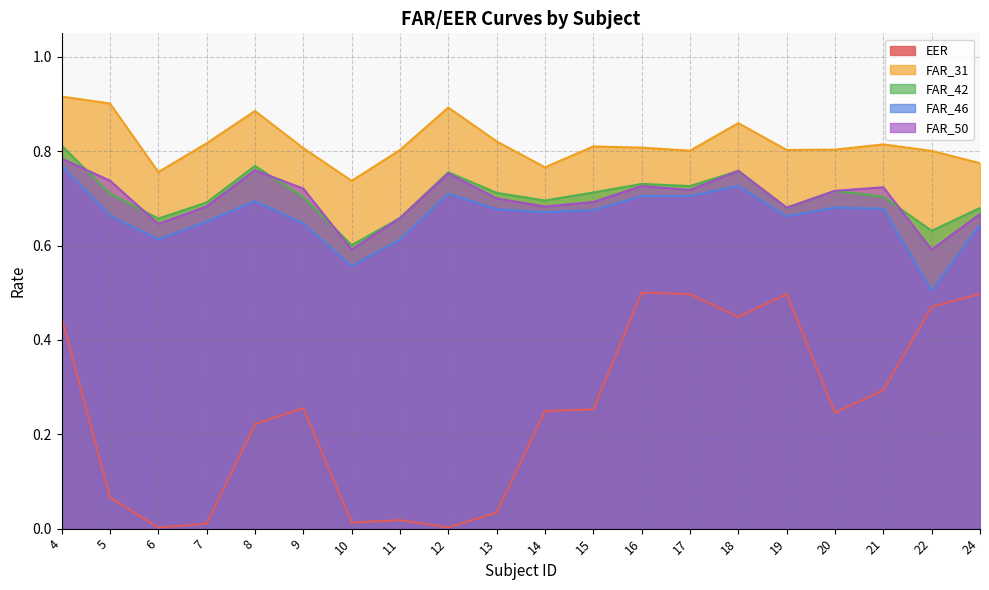

True or false: FAR_31 and FAR_42 intersect in this chart.

False